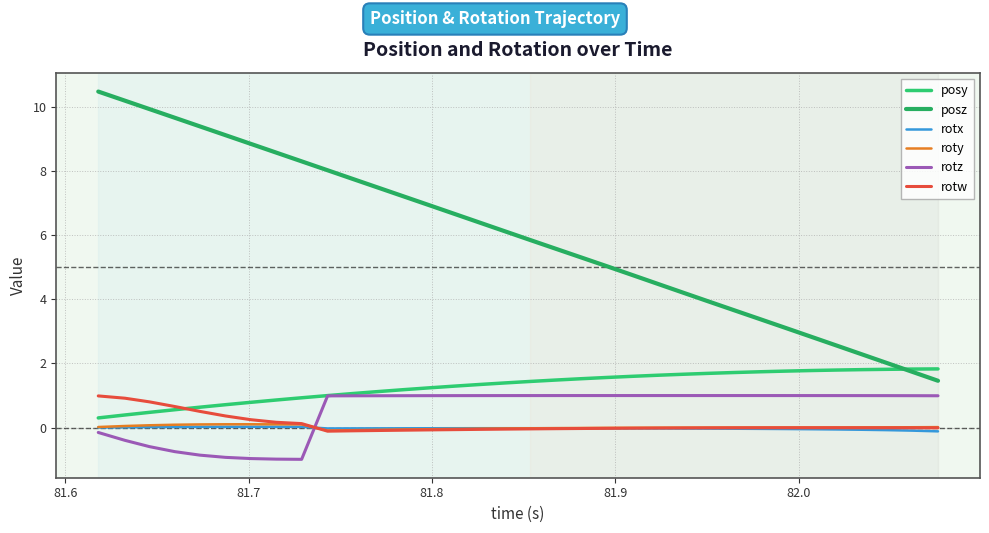

Is this an area chart (filled region under the line)?

No